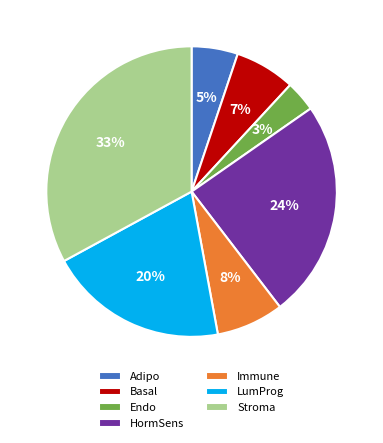

Is it true that Basal is 12% of the pie?

False